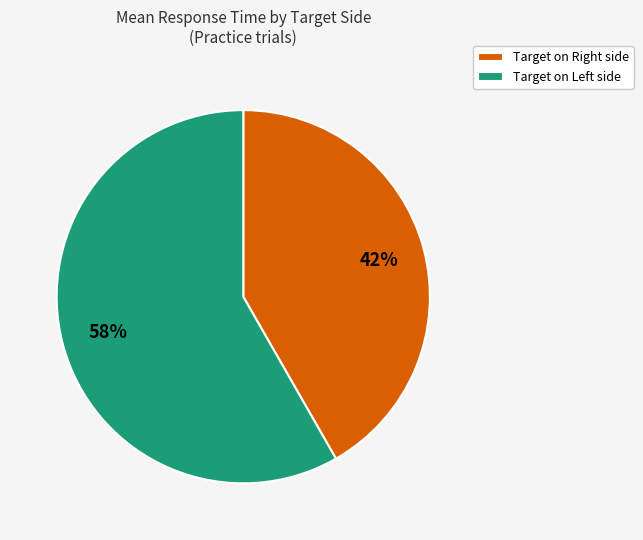

Is there any slice that represents more than half of the pie?

Yes